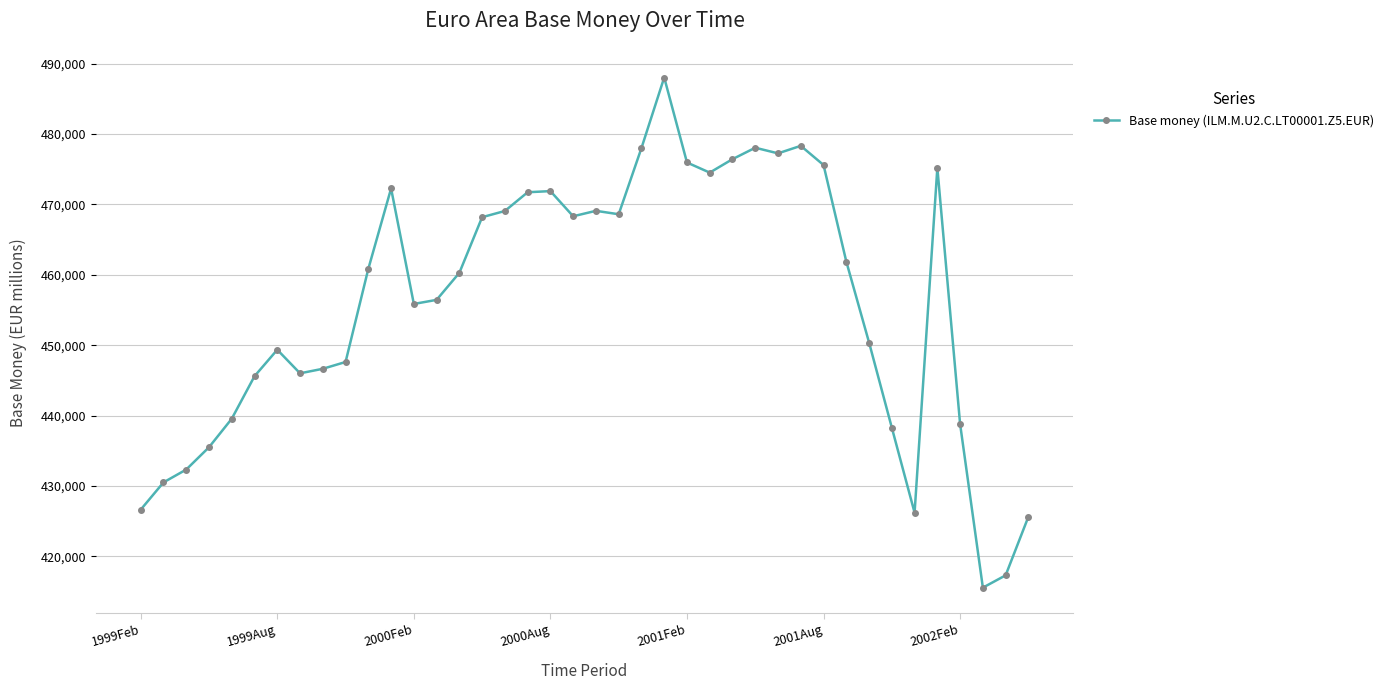

What is the smallest value displayed?

415566